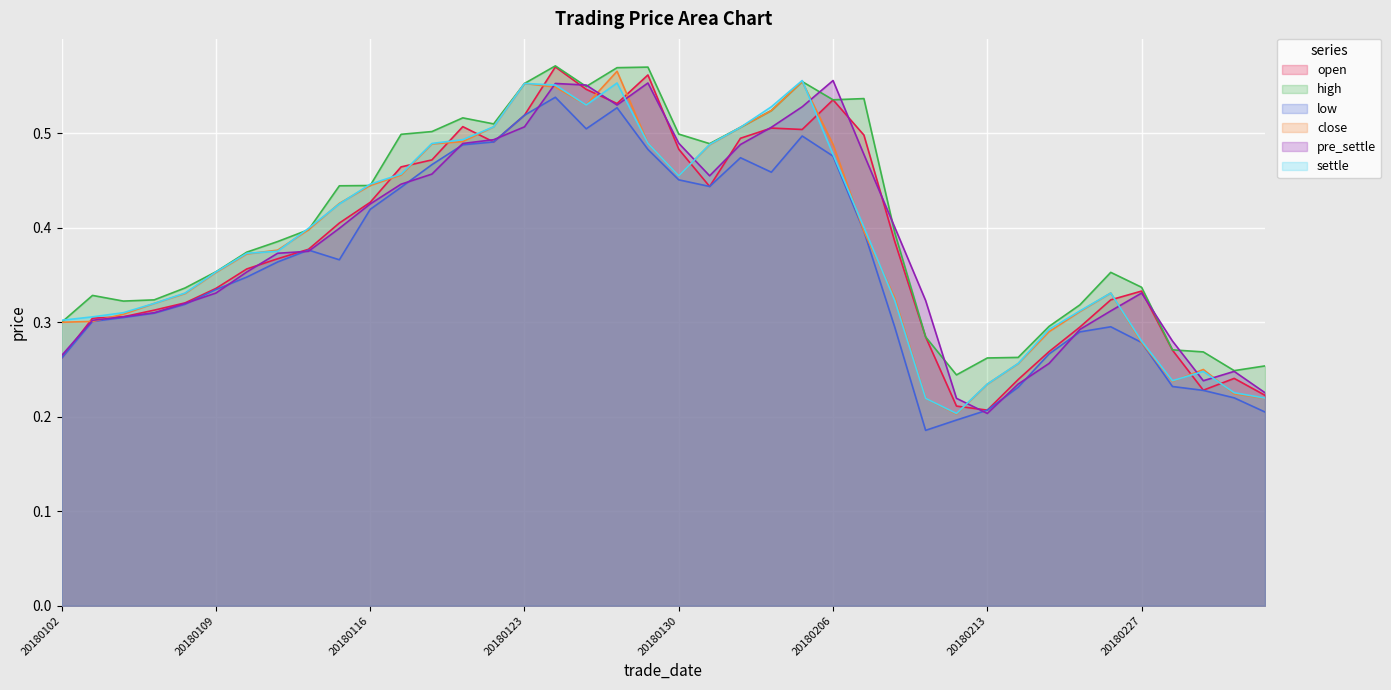

Rank the categories by low value from lowest to highest.

20180209, 20180212, 20180305, 20180213, 20180302, 20180301, 20180214, 20180228, 20180102, 20180222, 20180227, 20180223, 20180208, 20180226, 20180103, 20180104, 20180105, 20180108, 20180109, 20180110, 20180111, 20180115, 20180112, 20180207, 20180116, 20180117, 20180131, 20180130, 20180202, 20180118, 20180201, 20180206, 20180129, 20180119, 20180122, 20180205, 20180125, 20180123, 20180126, 20180124